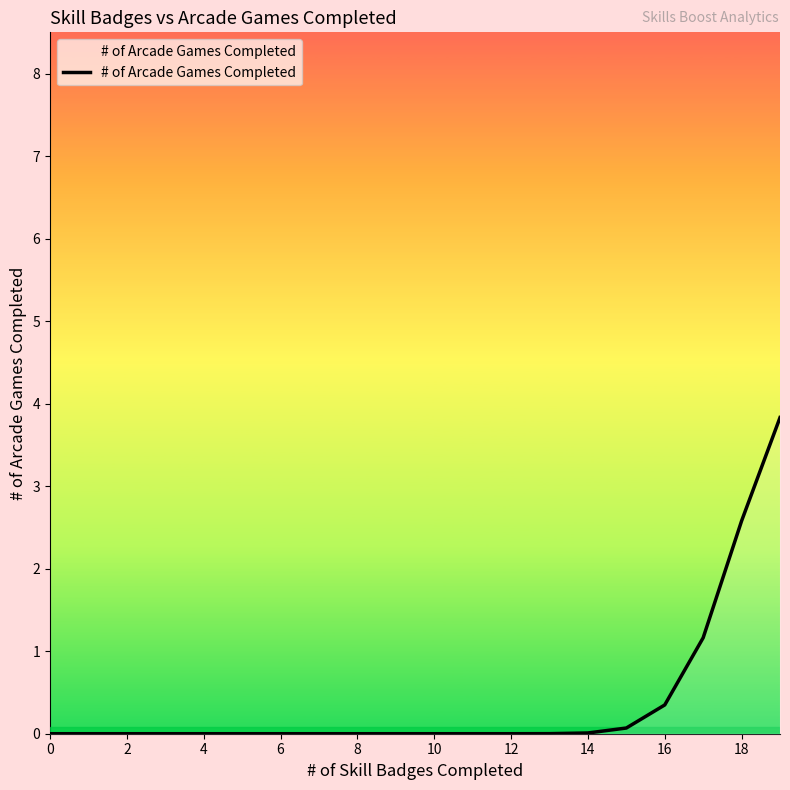

What is the difference between the maximum and minimum values?

3.8